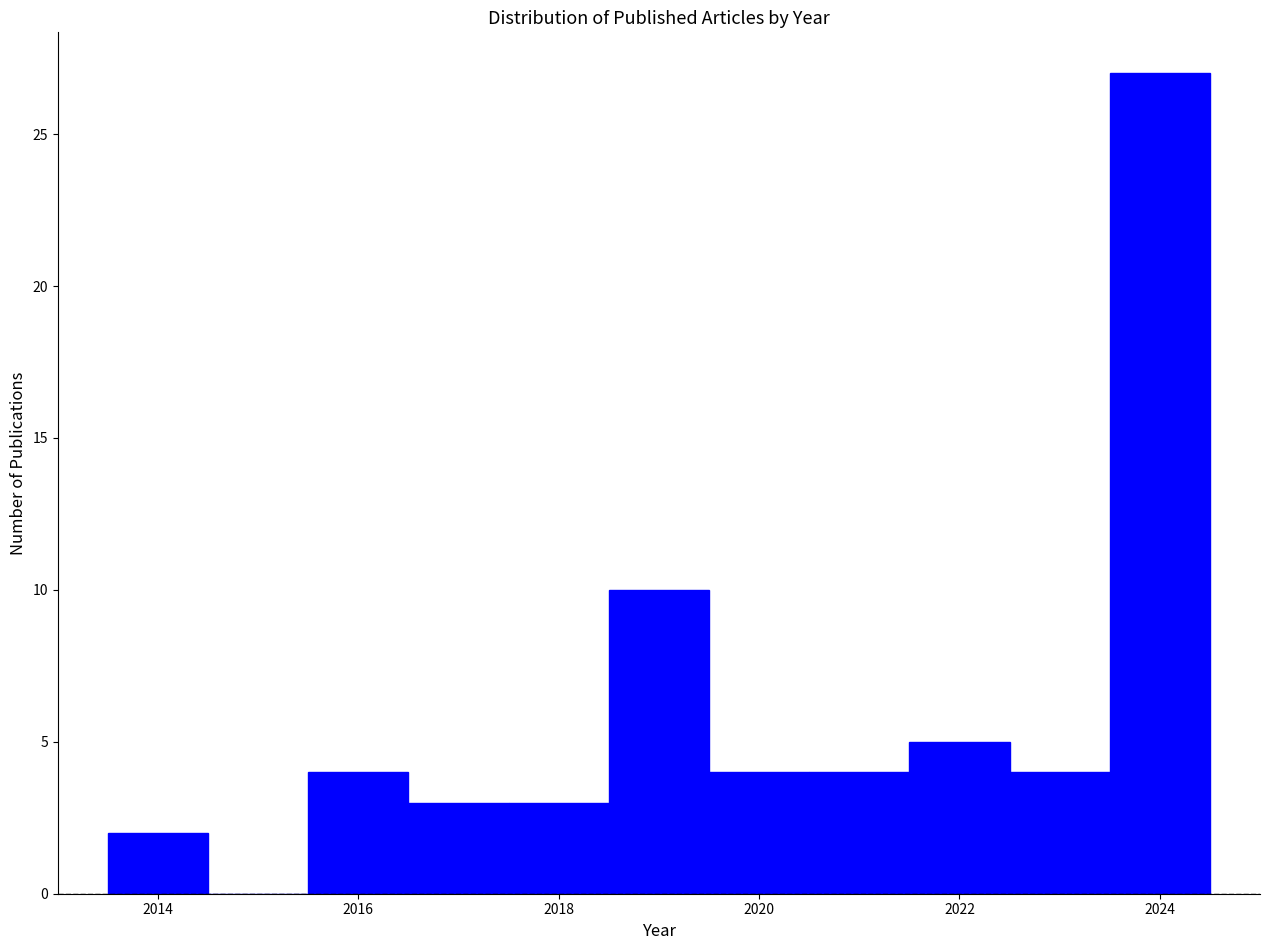

Over which range of the x-axis is the bar tallest?

2023.5 to 2024.5